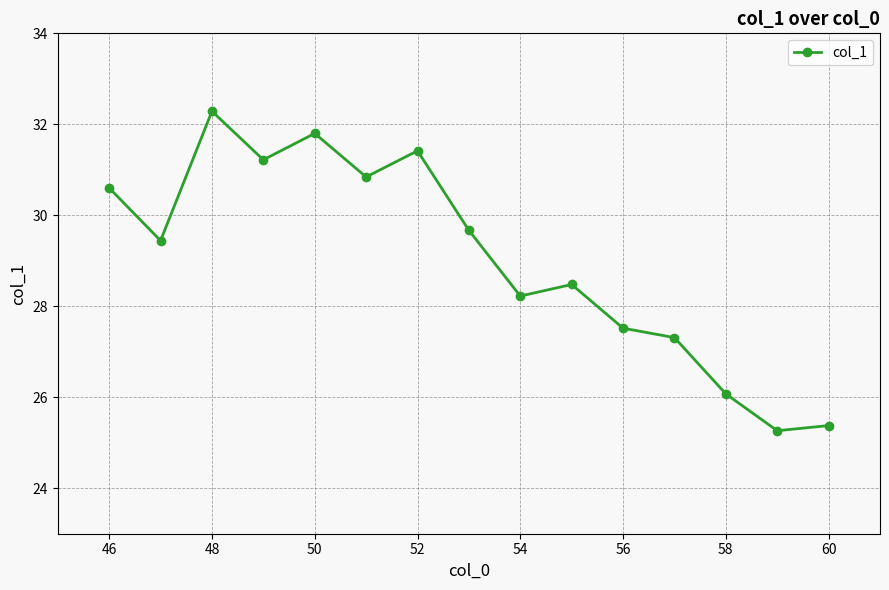

What is the average value?

29.0